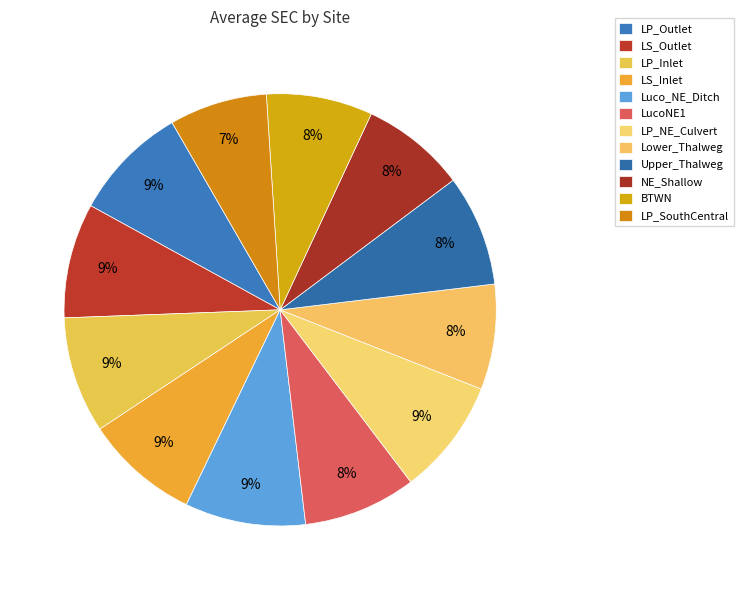

Which slice is the smallest?

LP_SouthCentral